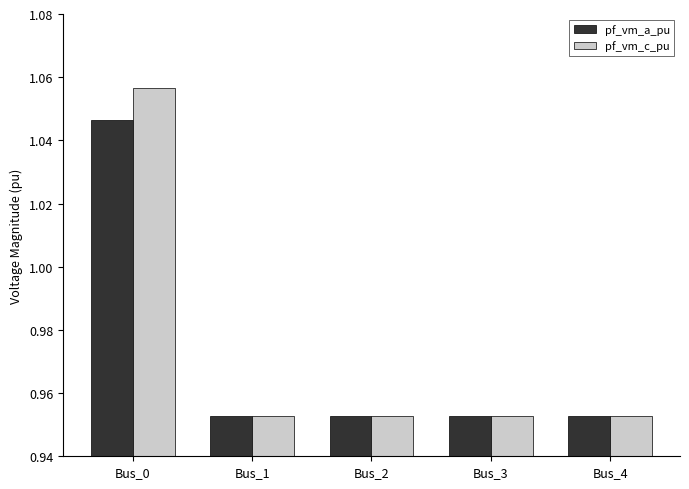

What is the difference between the maximum and minimum values in the pf_vm_c_pu series?

0.1